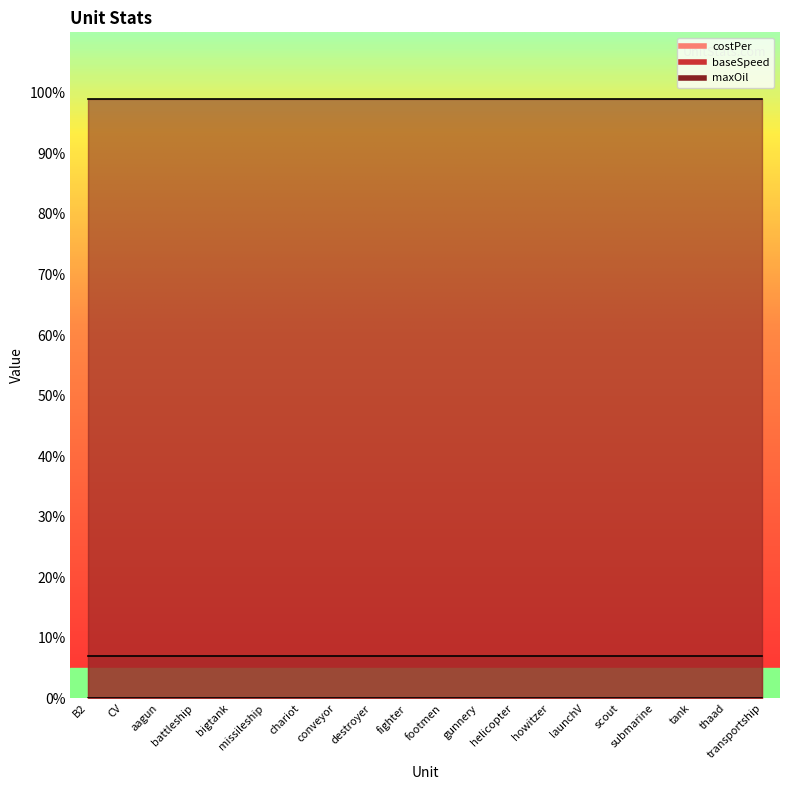

Where is baseSpeed nearest to the value 7?

B2